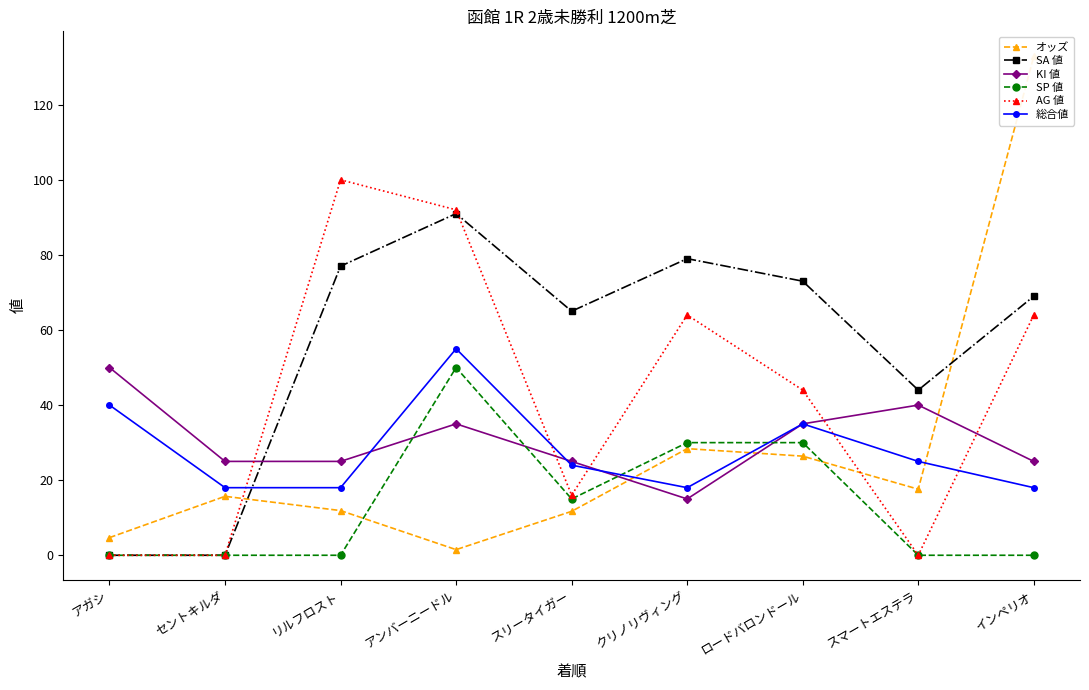

Reading left to right, list all the values displayed in this chart.

オッズ: アガシ=4.7	セントキルダ=15.7	リルフロスト=11.9	アンバーニードル=1.5	スリータイガー=11.7	クリノリヴィング=28.4	ロードバロンドール=26.4	スマートエステラ=17.6	インペリオ=132.9
SA 値: アガシ=0.0	セントキルダ=0.0	リルフロスト=77.0	アンバーニードル=91.0	スリータイガー=65.0	クリノリヴィング=79.0	ロードバロンドール=73.0	スマートエステラ=44.0	インペリオ=69.0
KI 値: アガシ=50.0	セントキルダ=25.0	リルフロスト=25.0	アンバーニードル=35.0	スリータイガー=25.0	クリノリヴィング=15.0	ロードバロンドール=35.0	スマートエステラ=40.0	インペリオ=25.0
SP 値: アガシ=0.0	セントキルダ=0.0	リルフロスト=0.0	アンバーニードル=50.0	スリータイガー=15.0	クリノリヴィング=30.0	ロードバロンドール=30.0	スマートエステラ=0.0	インペリオ=0.0
AG 値: アガシ=0.0	セントキルダ=0.0	リルフロスト=100.0	アンバーニードル=92.0	スリータイガー=16.0	クリノリヴィング=64.0	ロードバロンドール=44.0	スマートエステラ=0.0	インペリオ=64.0
総合値: アガシ=40.0	セントキルダ=18.0	リルフロスト=18.0	アンバーニードル=55.0	スリータイガー=24.0	クリノリヴィング=18.0	ロードバロンドール=35.0	スマートエステラ=25.0	インペリオ=18.0